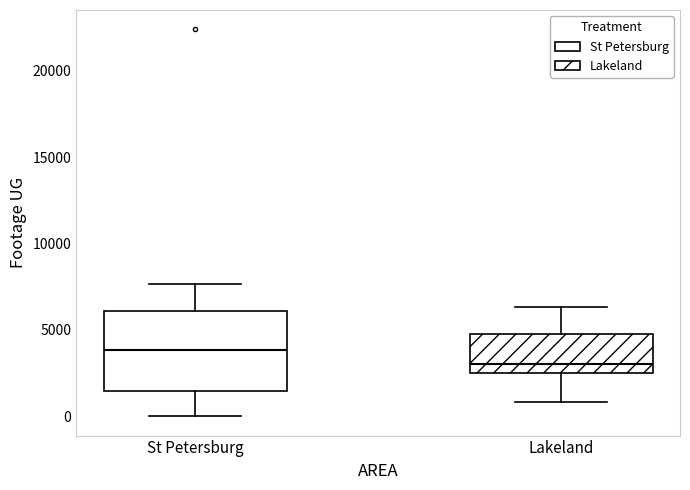

Where does the lower whisker of the box for St Petersburg end on the y-axis? The values are not printed on the chart, so give them approximately, as read against the axis.

0